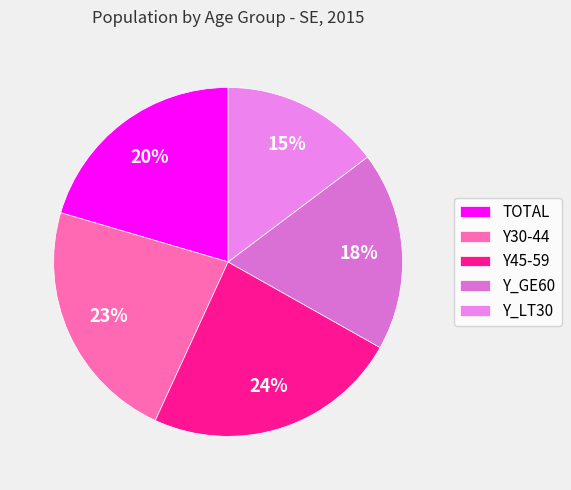

Does any single category account for the majority?

No